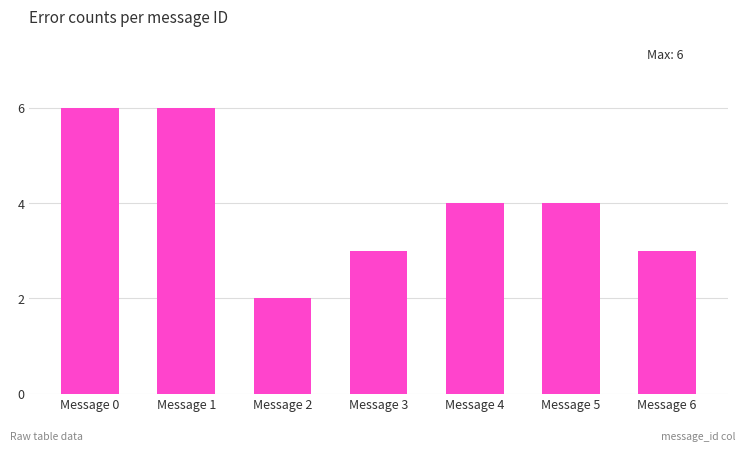

What is the difference between the values at Message 1 and Message 3?

3